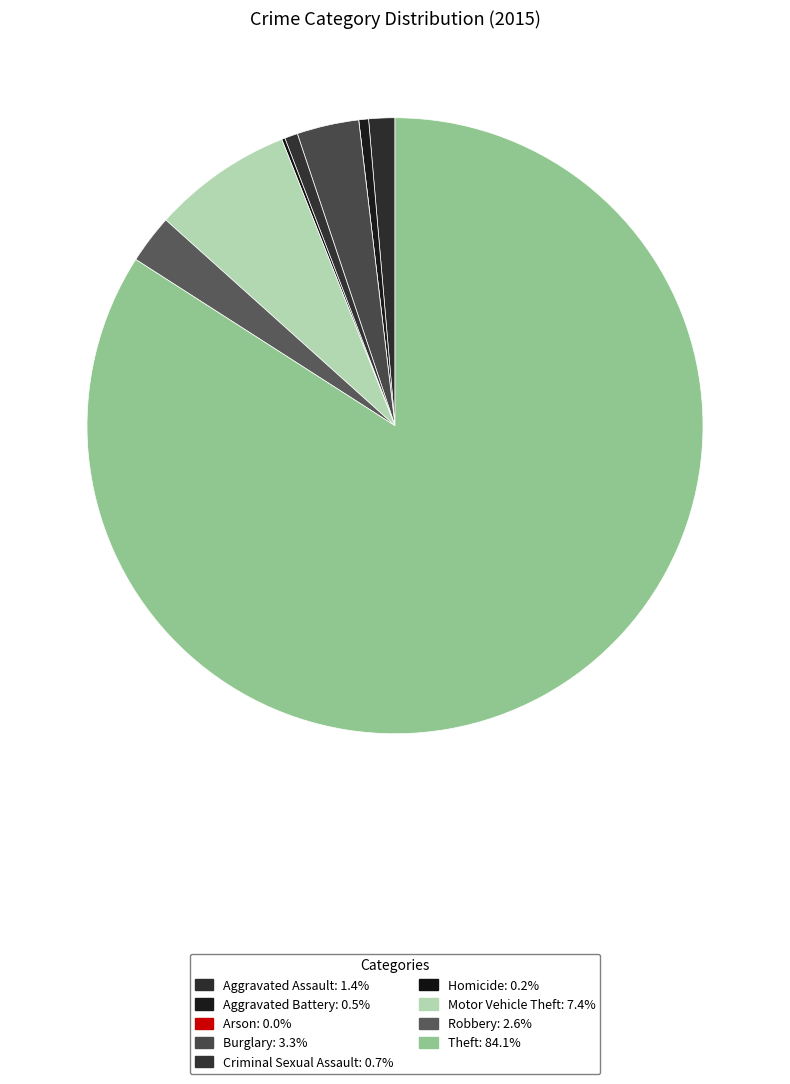

To the nearest percent, what is the difference between the Robbery and Aggravated Assault slice percentages?

1%